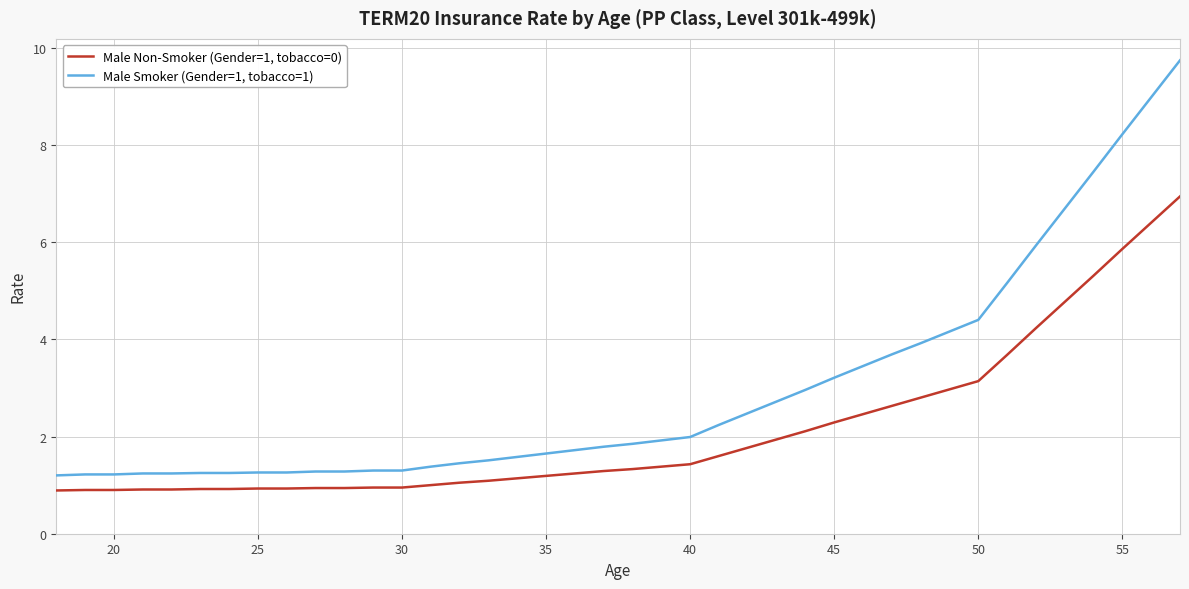

Which series has the largest range (max minus min)?

Male Smoker (Gender=1, tobacco=1)